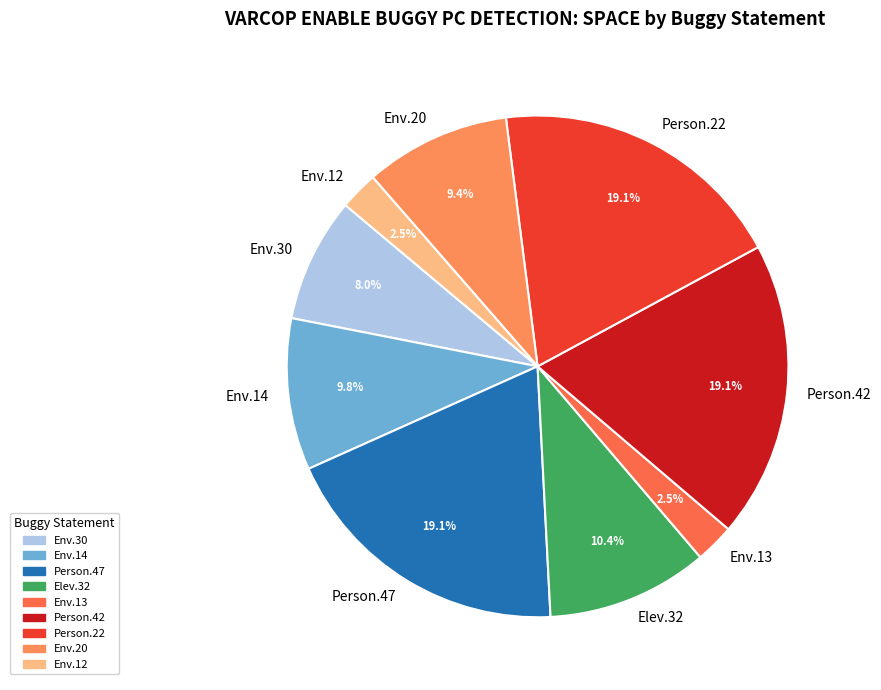

Between Person.42 and Env.12, which is larger?

Person.42